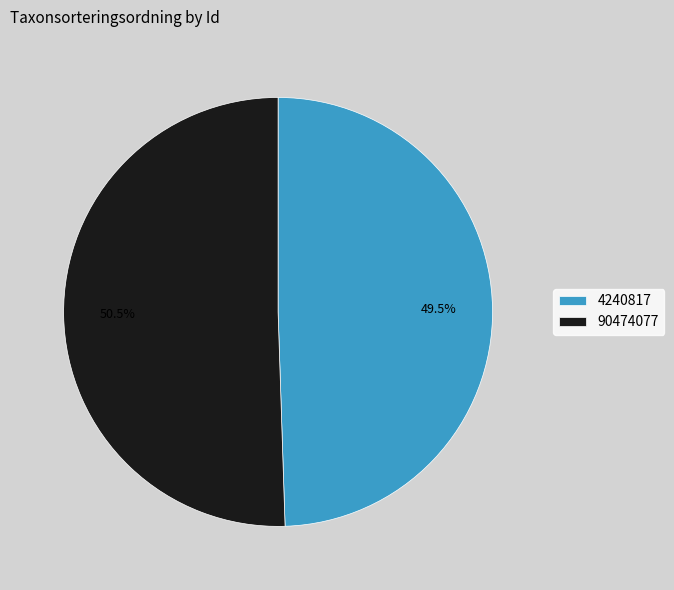

Rank the categories by value from highest to lowest.

90474077, 4240817